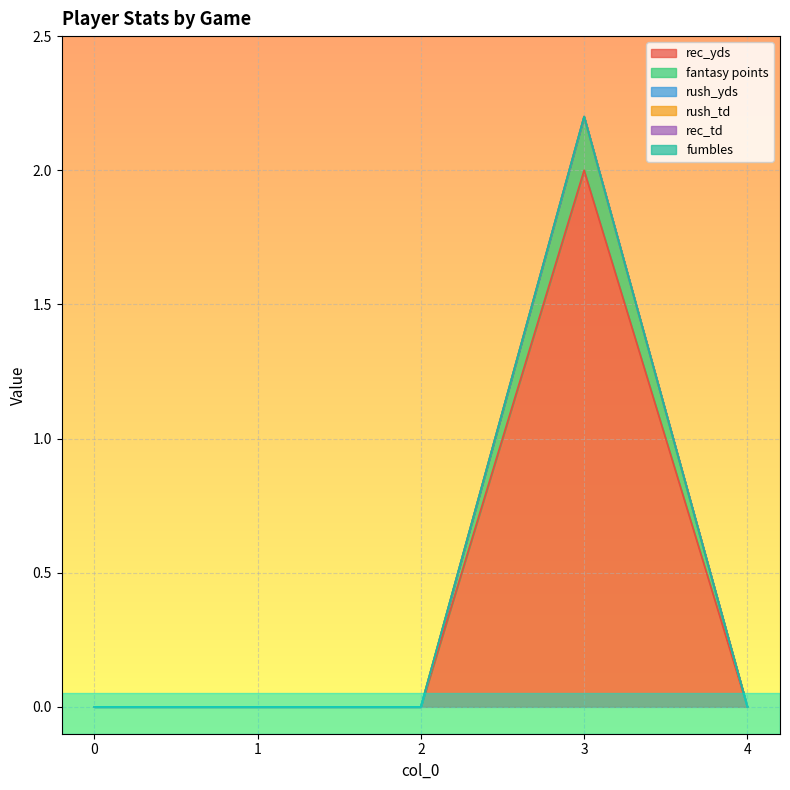

At 3, list the series in order from largest to smallest.

rec_yds, fantasy points, rush_yds, rush_td, rec_td, fumbles